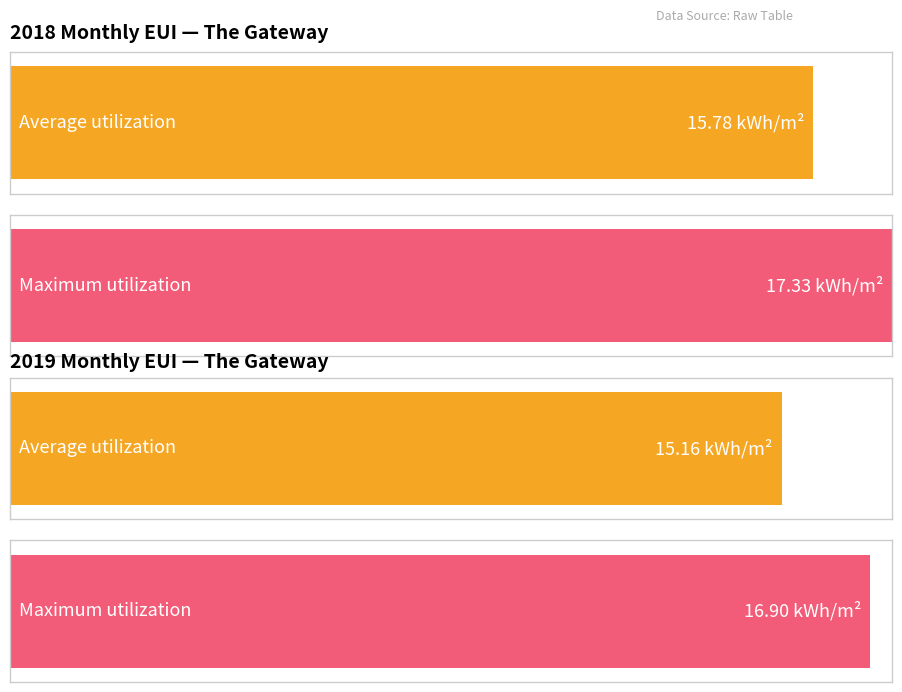

How many bars are there in each group?

2